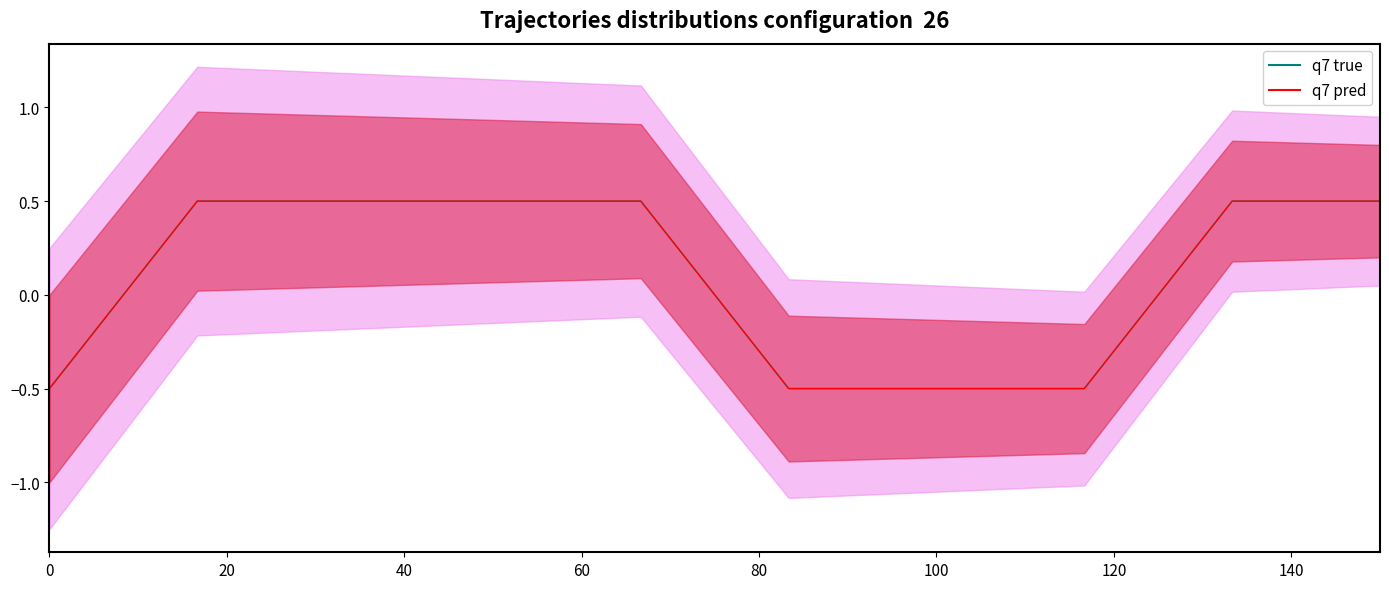

How many data points does each series have?

10